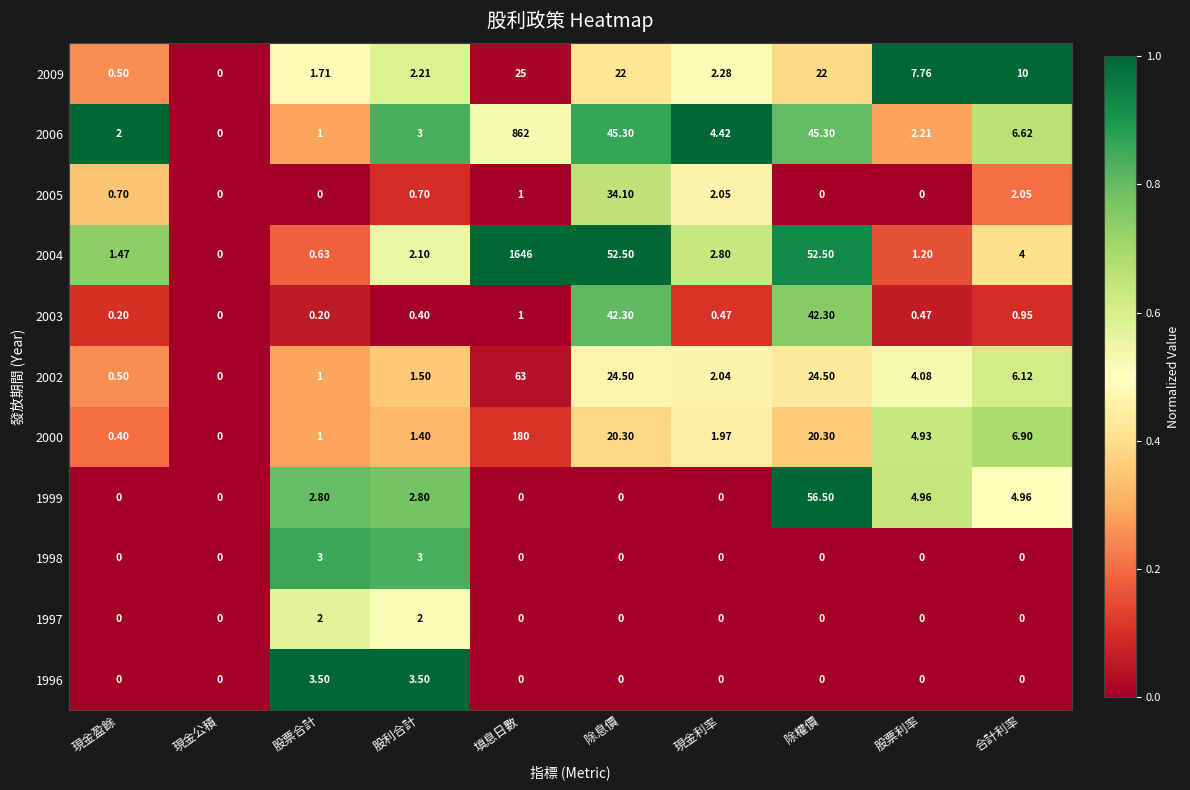

Which series has the widest spread of values?

2004